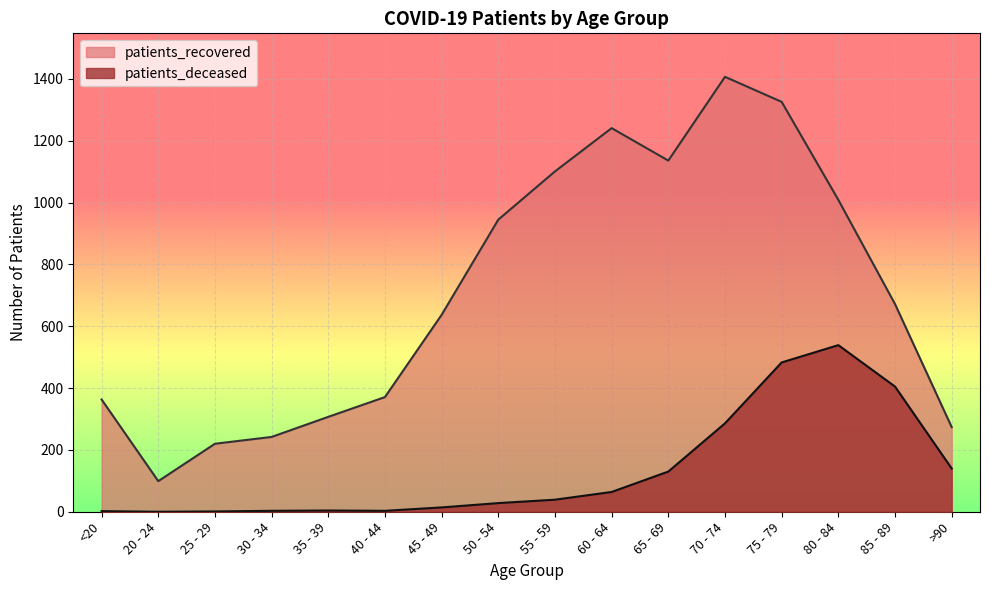

At which category does patients_recovered reach its first local valley?

20 - 24